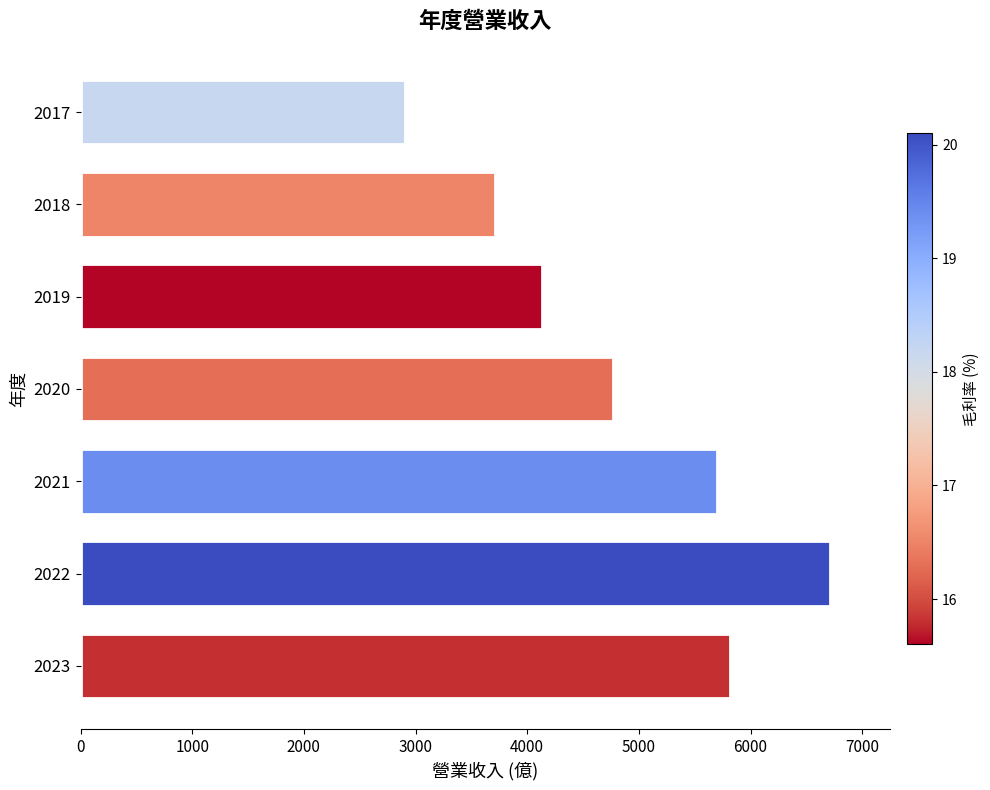

List the labels in order of value, largest first.

2022, 2023, 2021, 2020, 2019, 2018, 2017